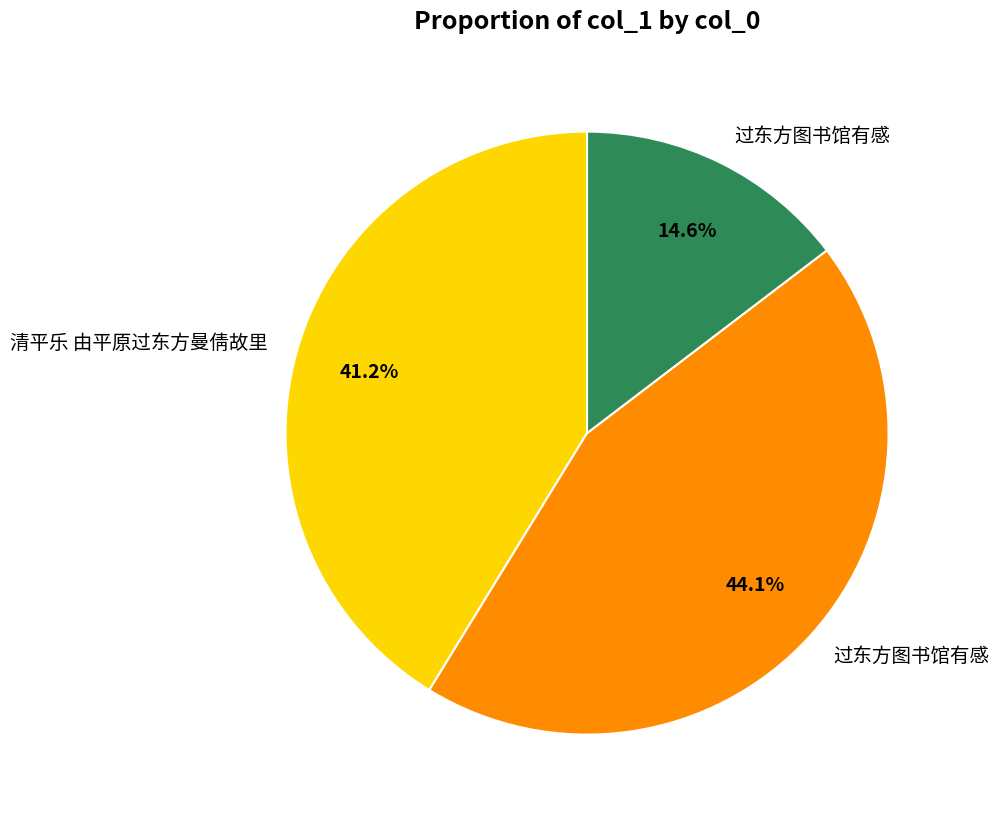

Is there a majority slice in this chart?

No